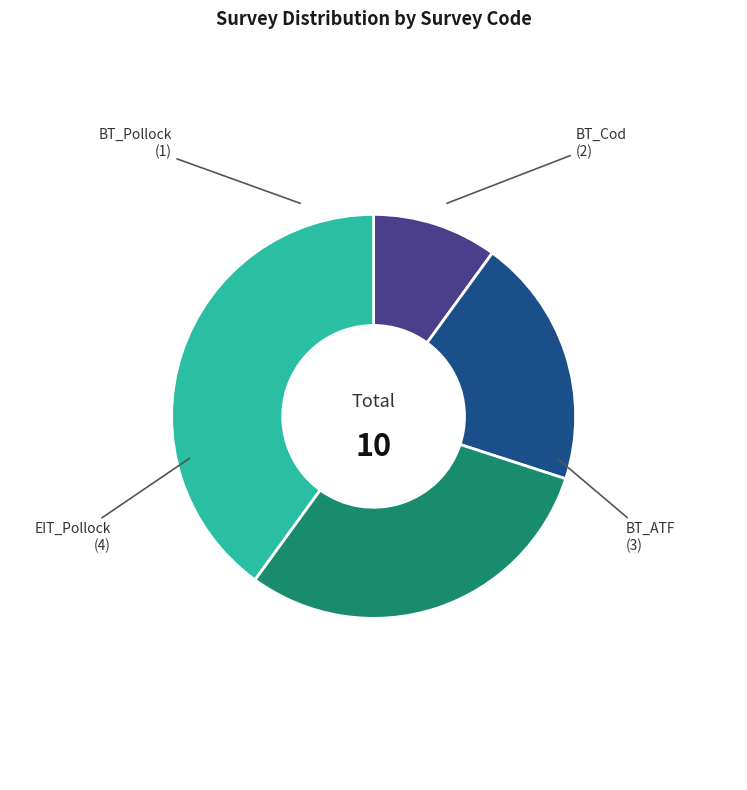

Approximately how many times larger is the value at EIT_Pollock compared to BT_Cod?

2.0